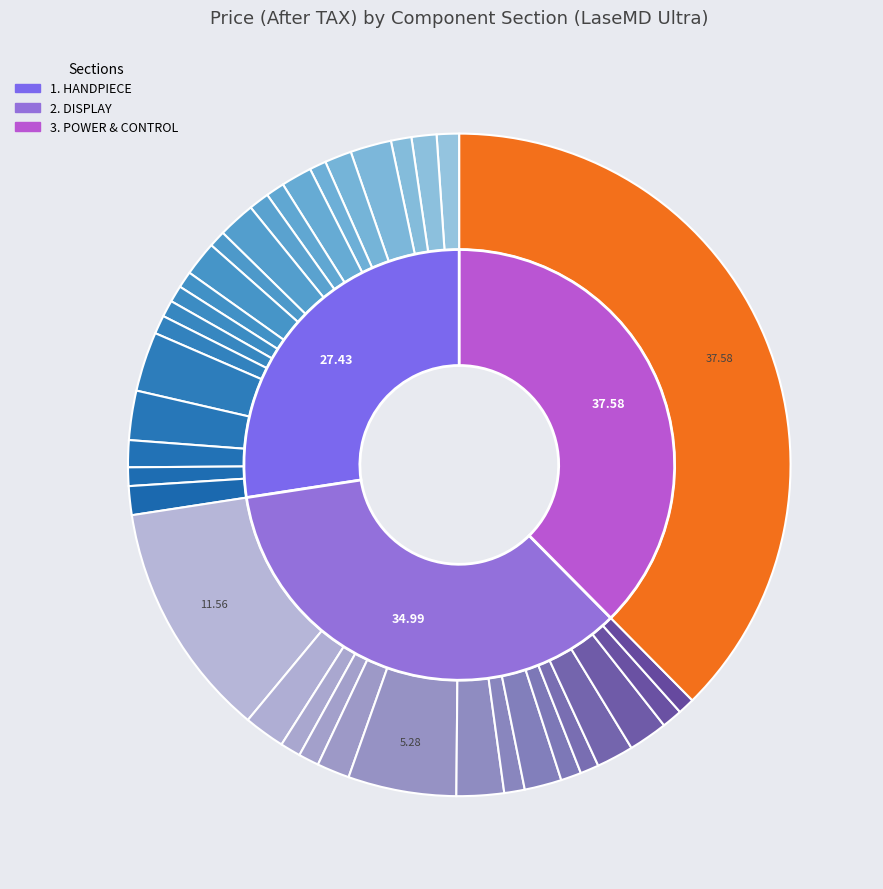

Combined, do WIRE-GUI-LVDS_AUO and LENS_LED_HP account for over 50%?

No